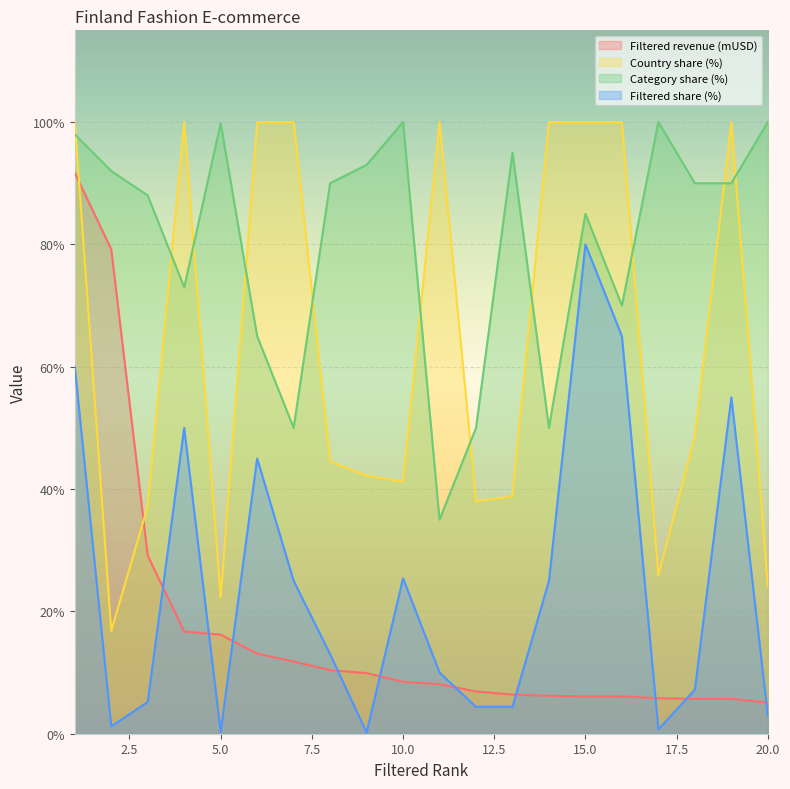

What is the spread (max minus min) of values at 9?

92.8